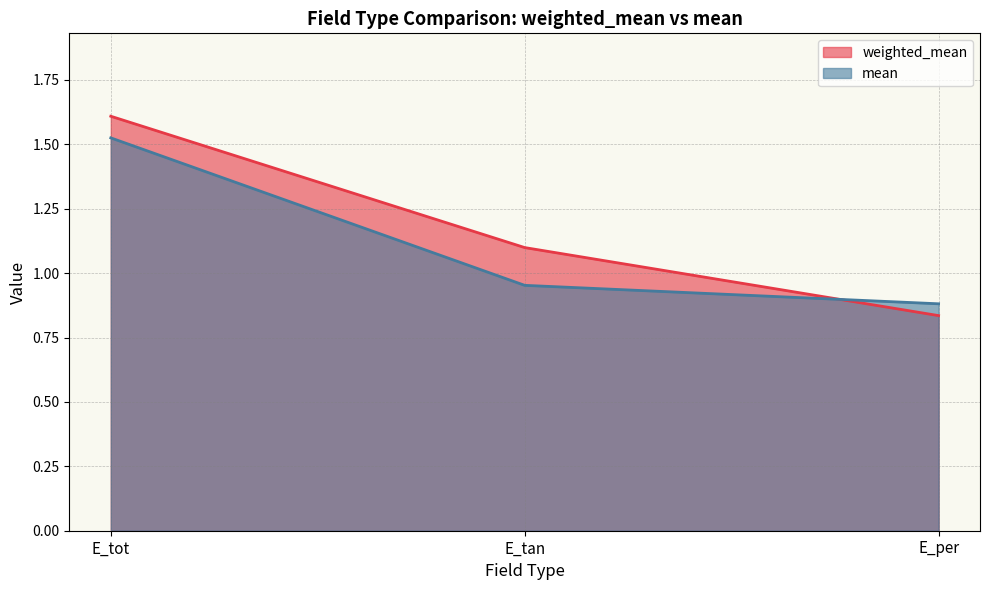

List the labels in order of mean value, largest first.

E_tot, E_tan, E_per